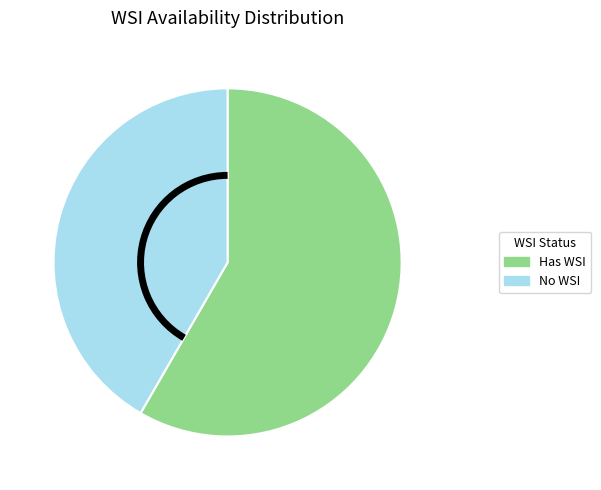

Is there any slice that represents more than half of the pie?

Yes